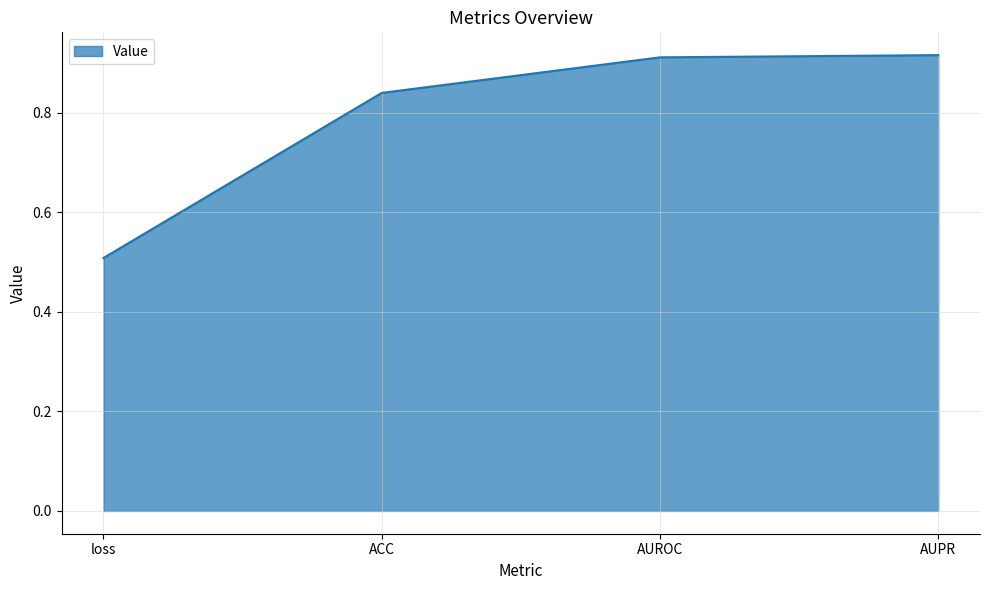

What is the sum of the values at ACC and loss?

1.3